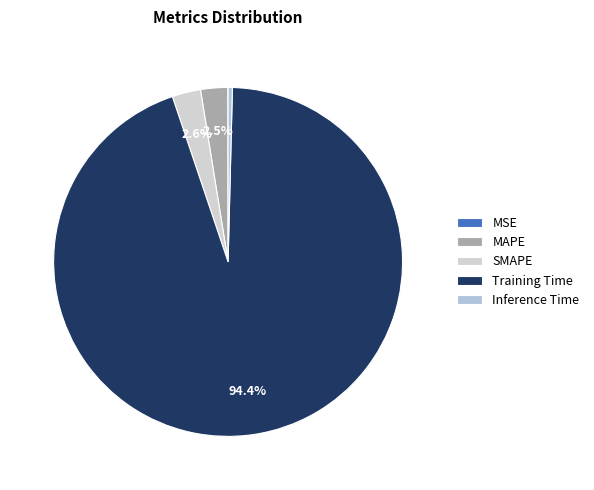

Is it true that MSE is 13% of the pie?

False